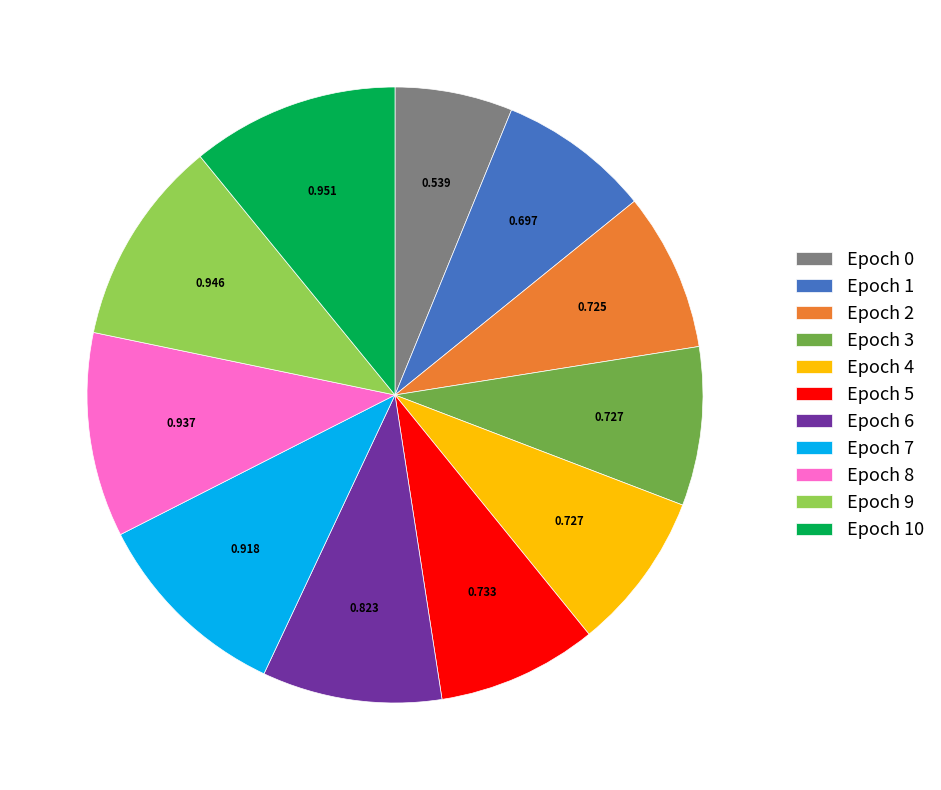

Count the number of slices in the pie.

11